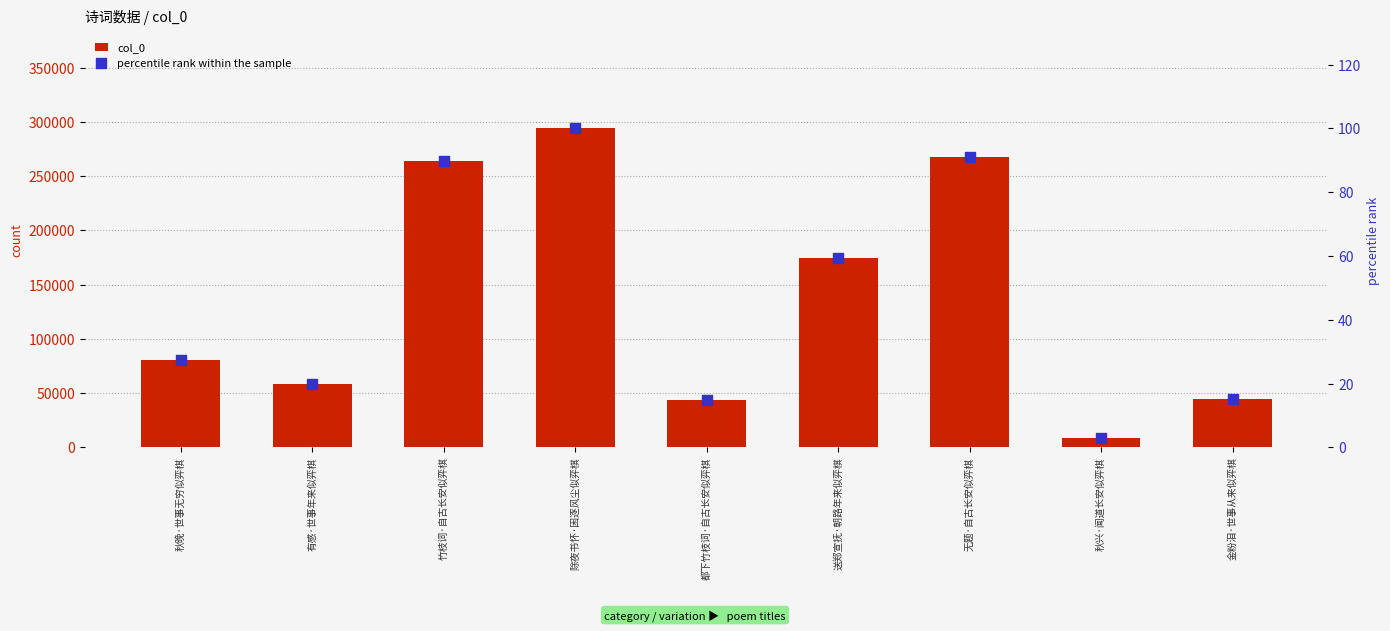

Which series reaches the minimum Y coordinate?

percentile rank within the sample